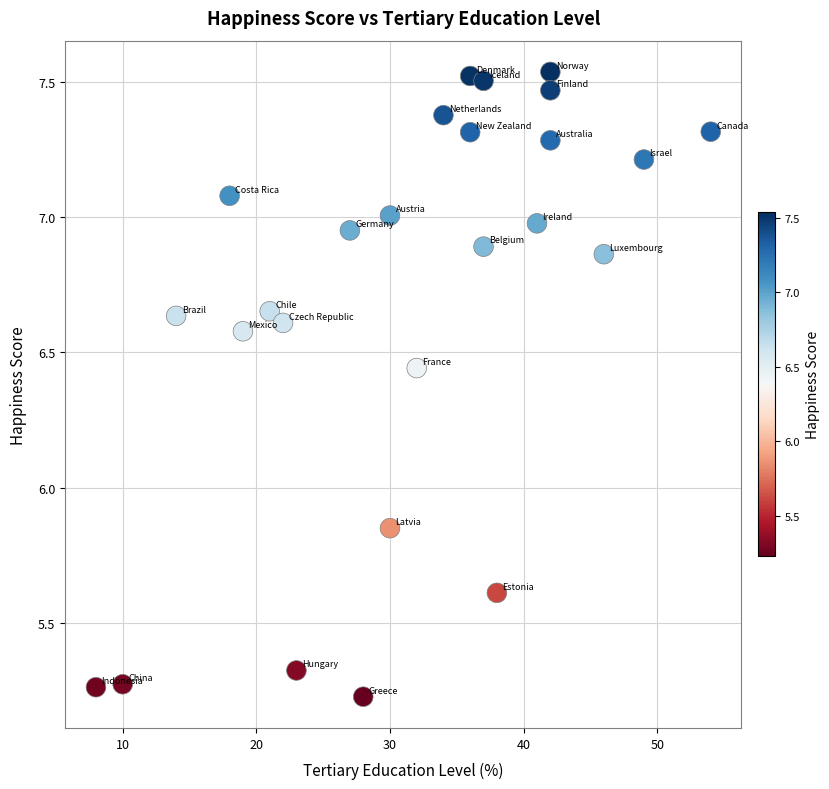

What is the range of Y values (max minus min)?

2.3